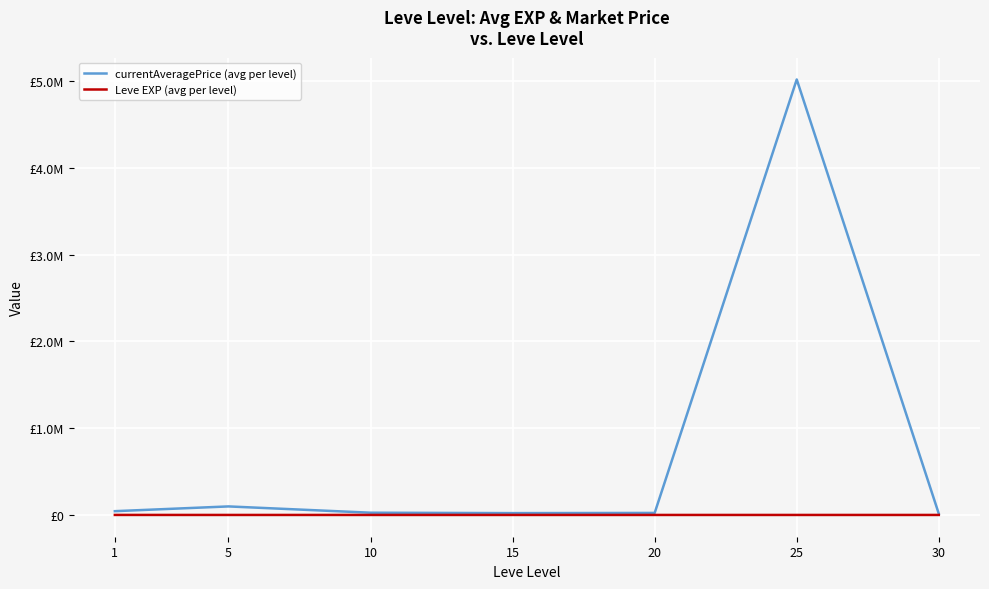

Which series changed the most between 25 and 30?

currentAveragePrice (avg per level)